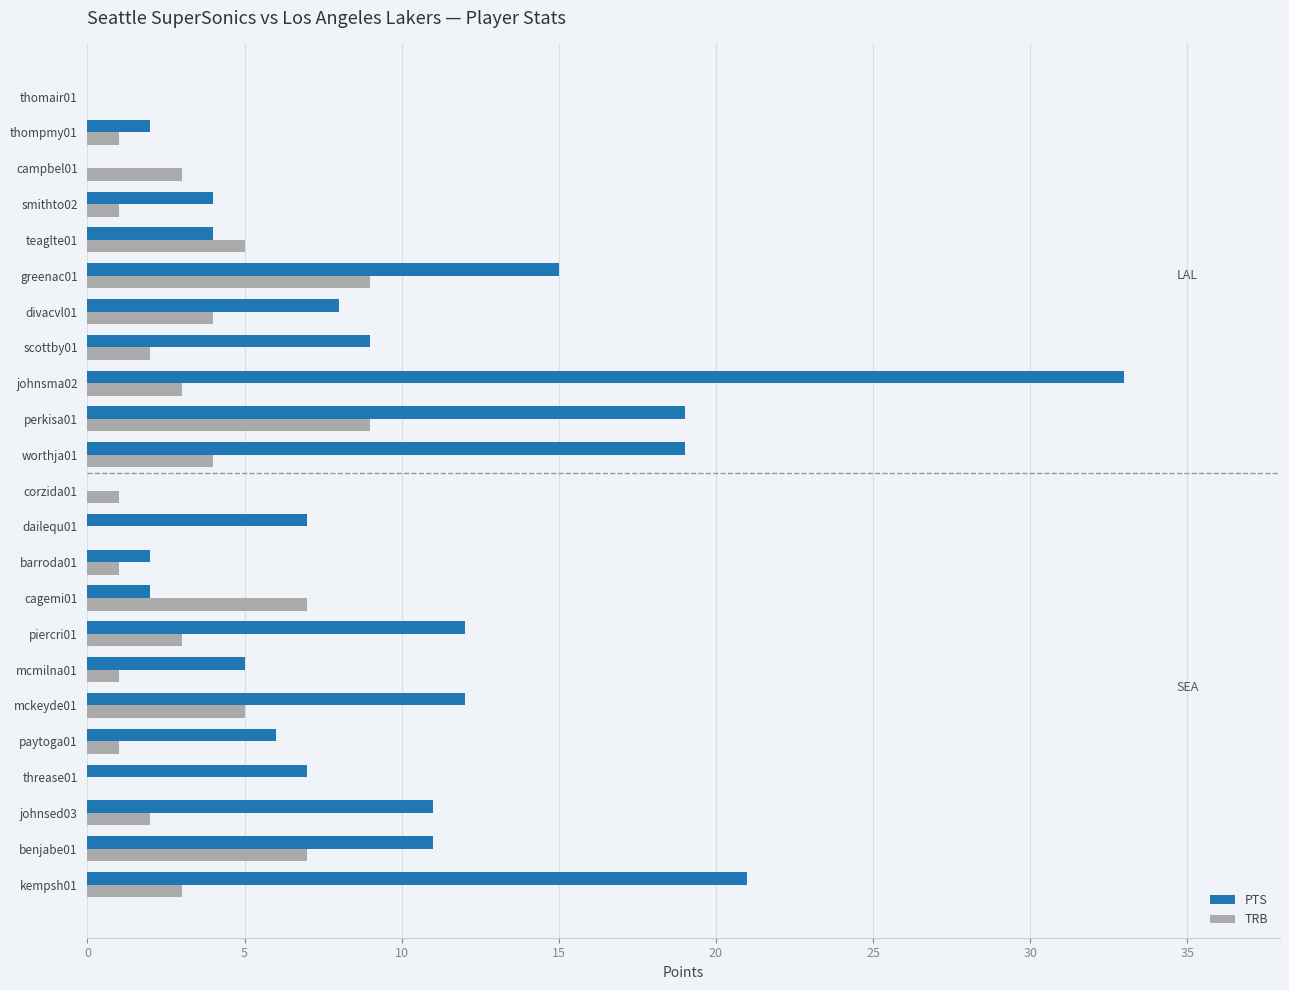

What is the greatest value displayed?

33